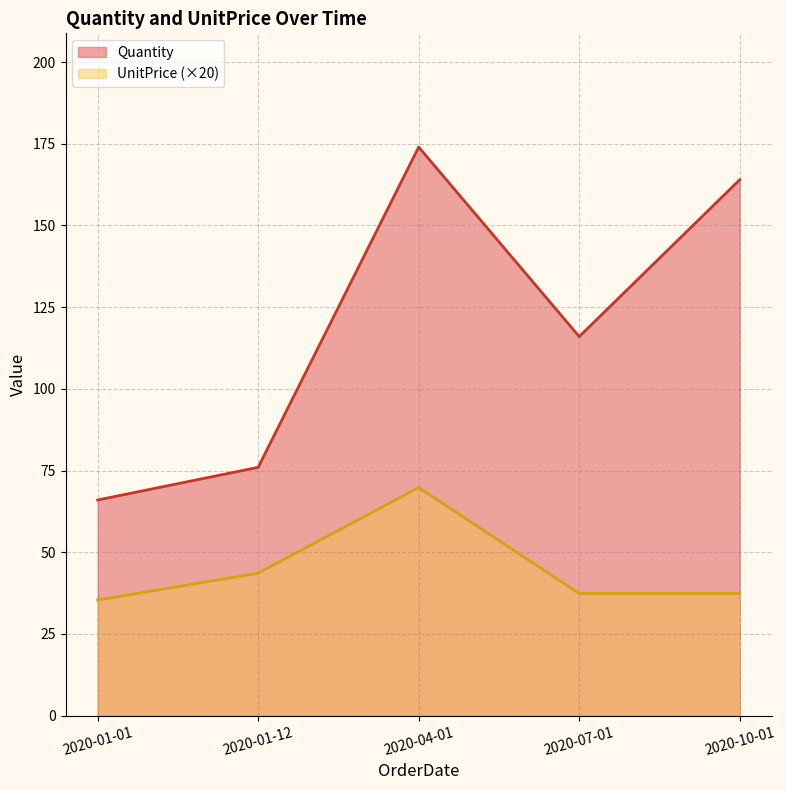

Reading left to right, extract all data points from this chart.

Quantity: 2020-01-01=66.0	2020-01-12=76.0	2020-04-01=174.0	2020-07-01=116.0	2020-10-01=164.0
UnitPrice (×20): 2020-01-01=35.4	2020-01-12=43.6	2020-04-01=69.8	2020-07-01=37.4	2020-10-01=37.4